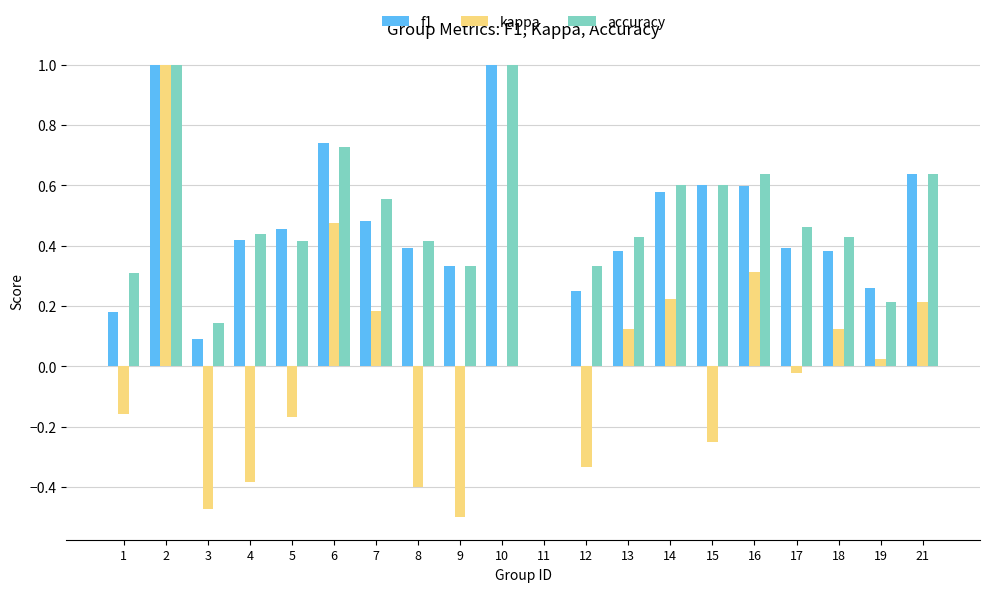

True or false: f1 has a value of 0.0 at 3.

False